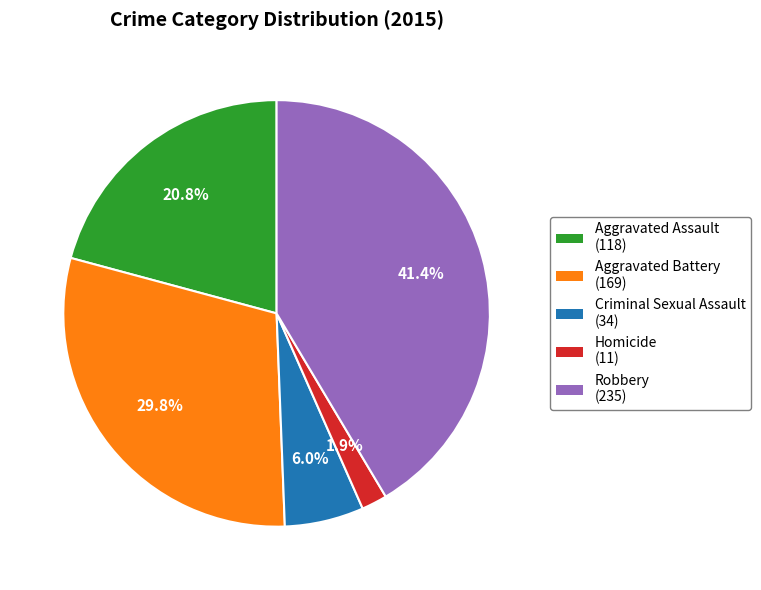

How many slices are in this pie chart?

5